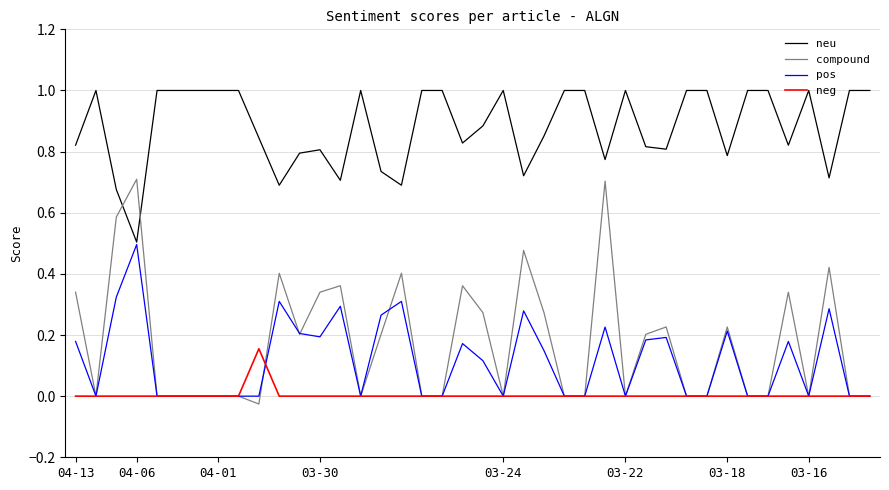

Which series ends up on top after the final intersection of neu and compound?

neu